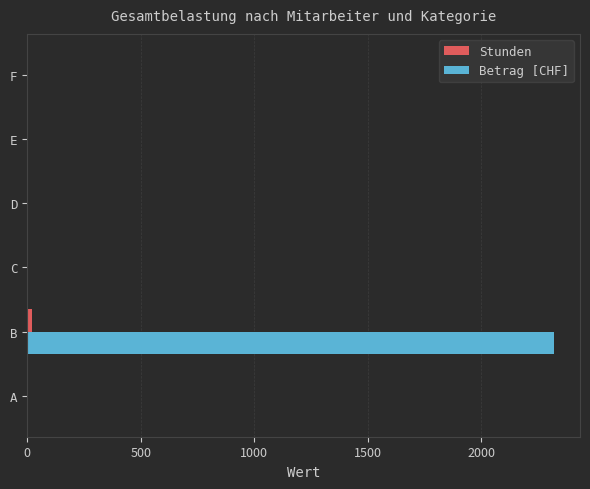

Is it true that Betrag [CHF] equals 2318 at B?

True